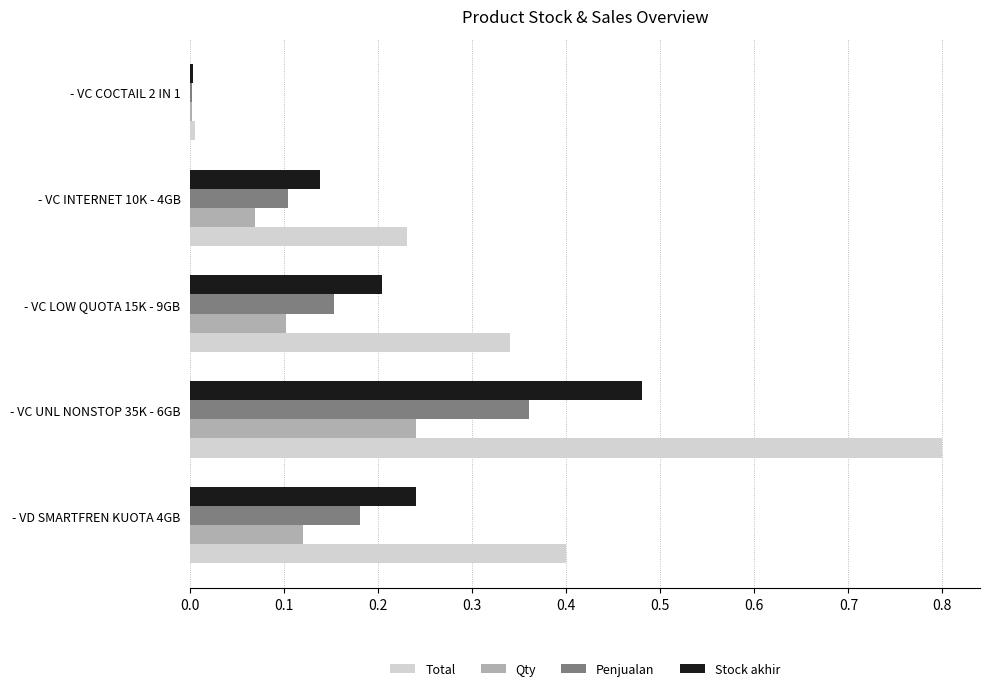

At which label is Total closest to 0?

- VC COCTAIL 2 IN 1